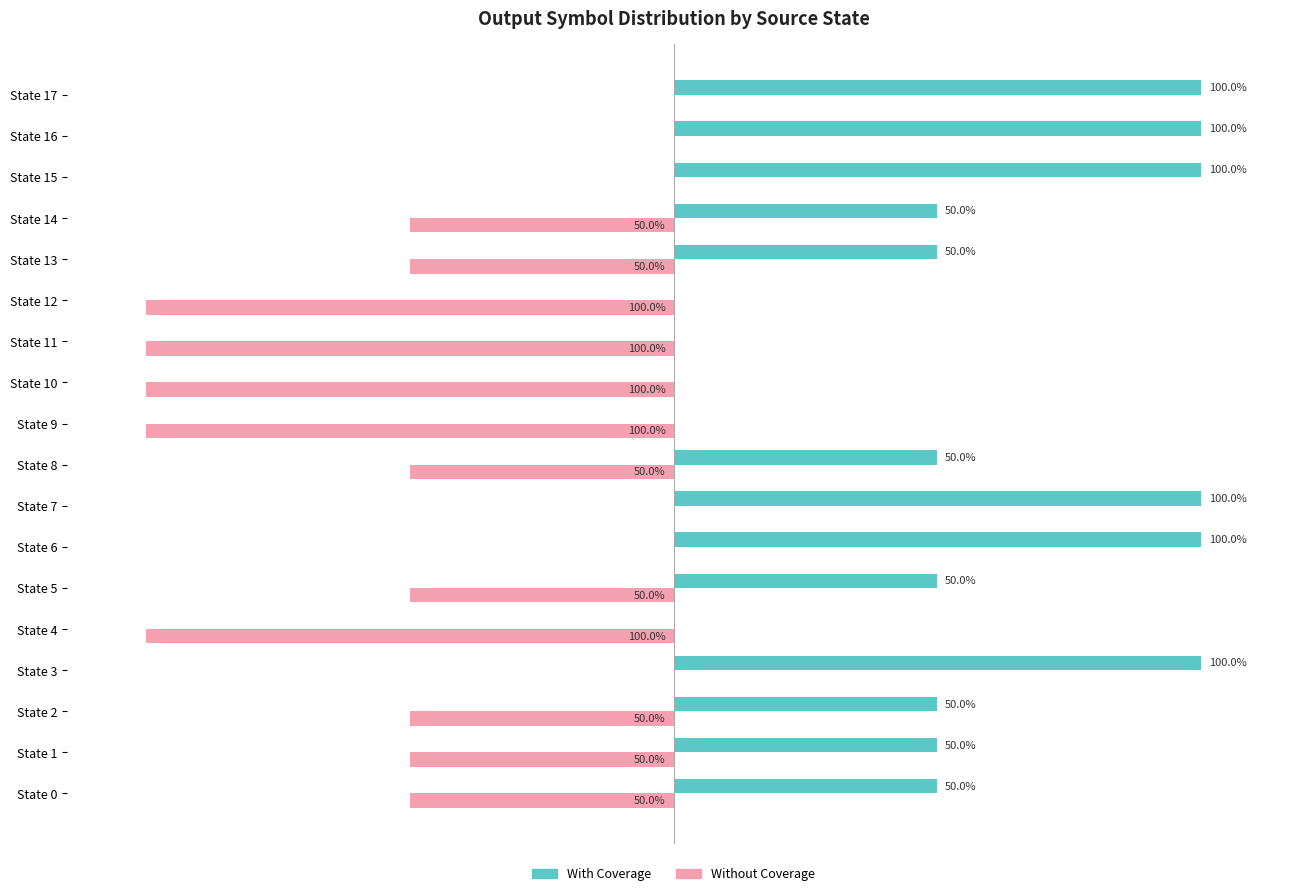

What are all the series names shown in the legend?

With Coverage, Without Coverage